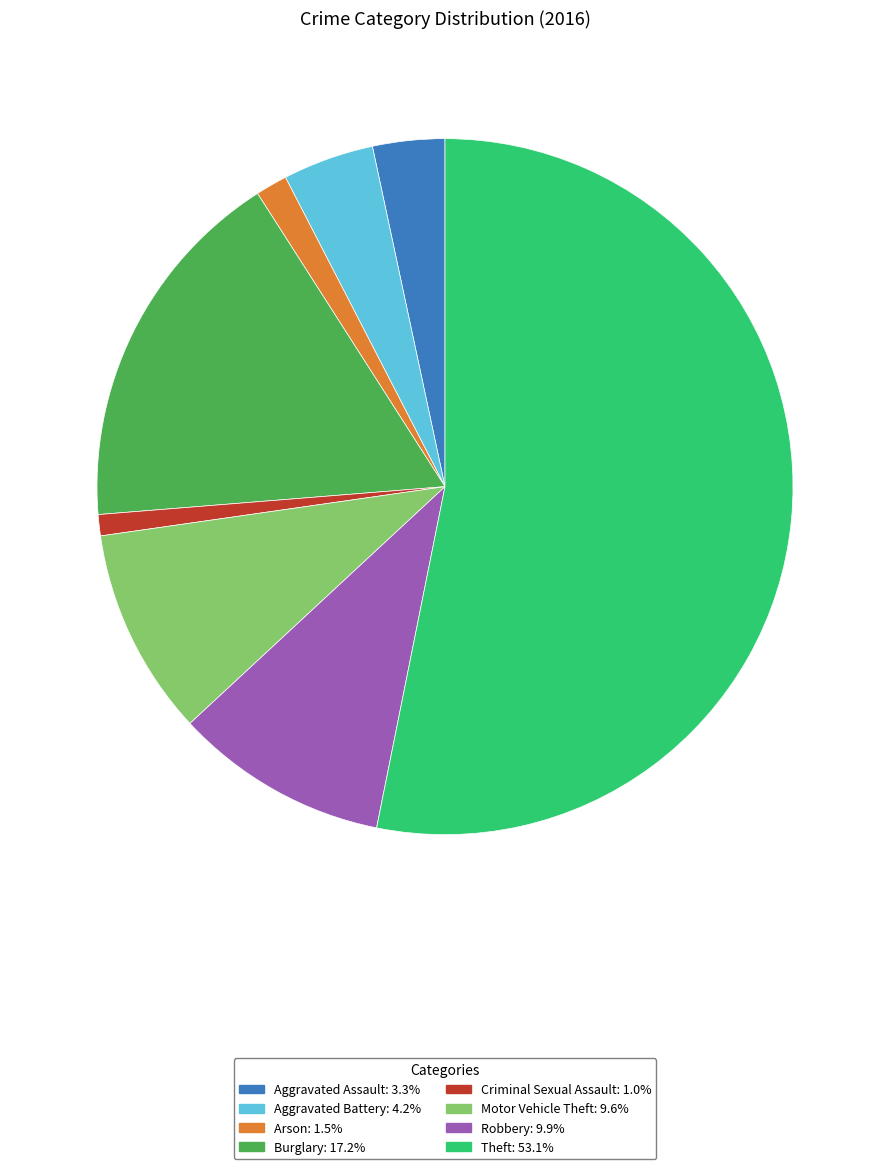

How many slices are in this pie chart?

8